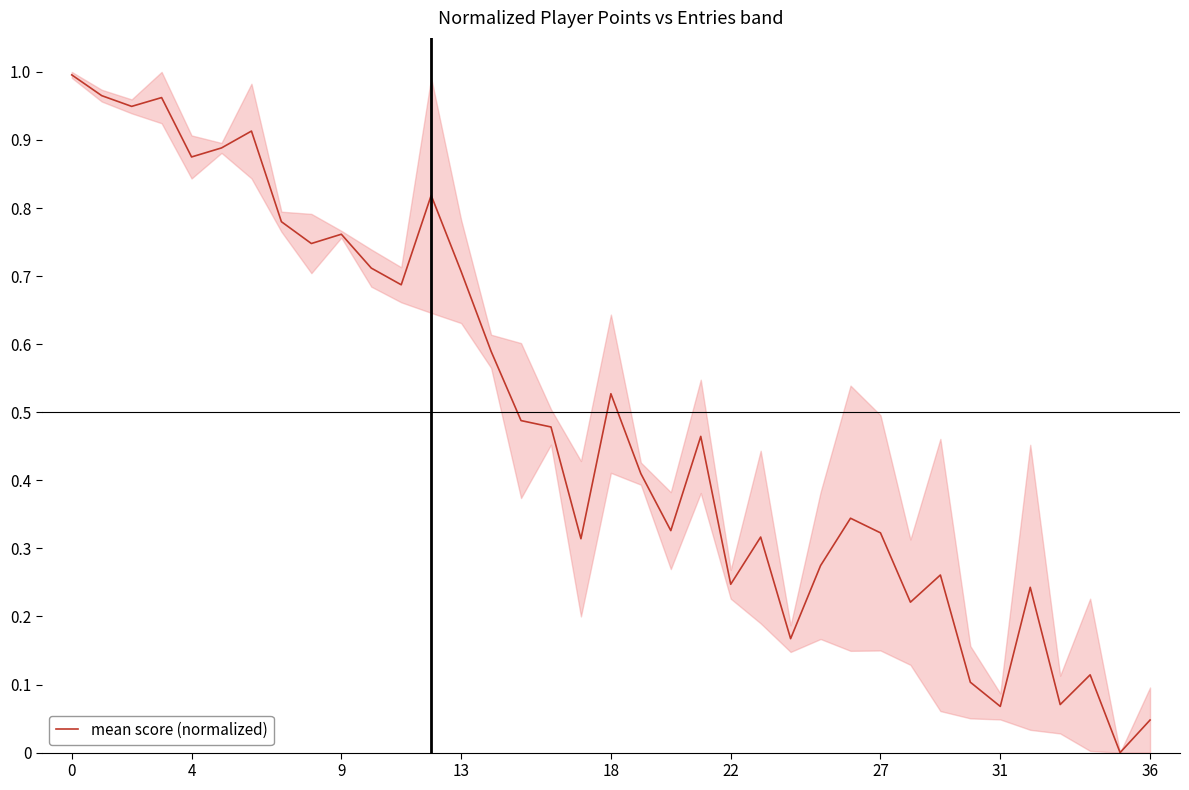

Is it true that mean score (normalized) equals 0.0 at 31?

False